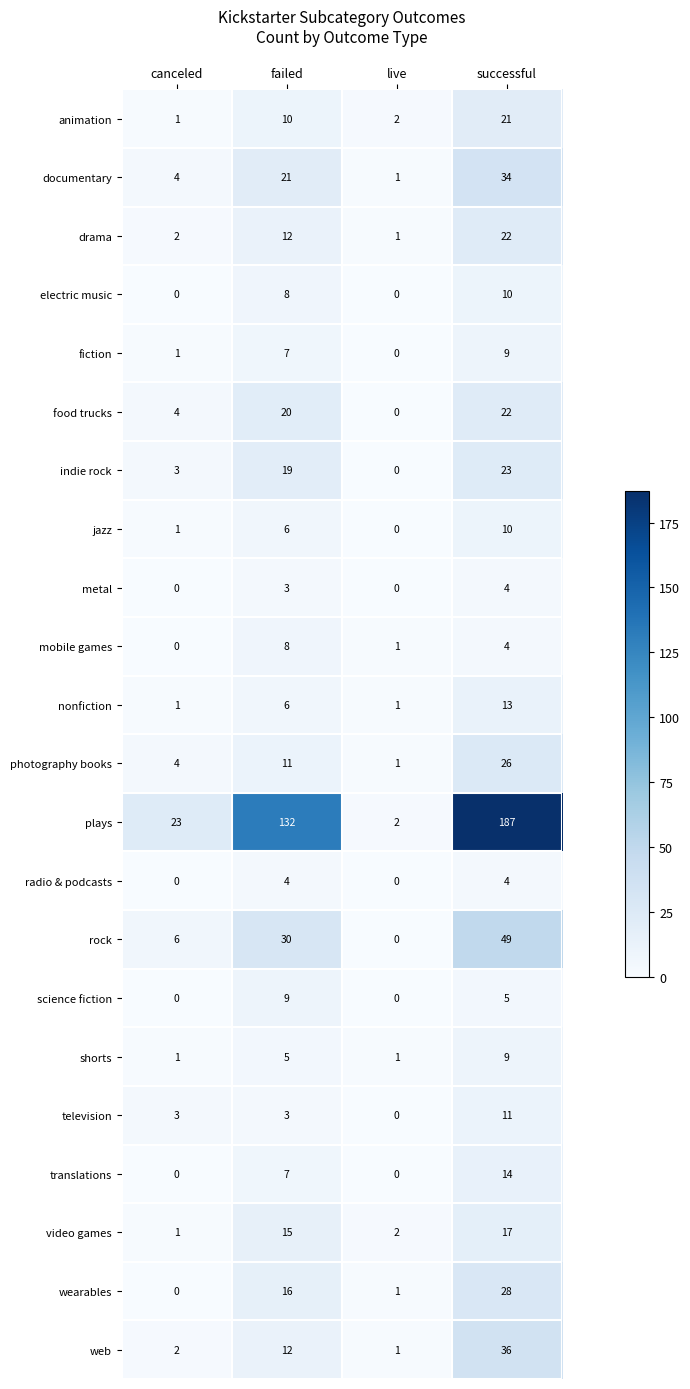

What is the total value across all series at canceled?

57